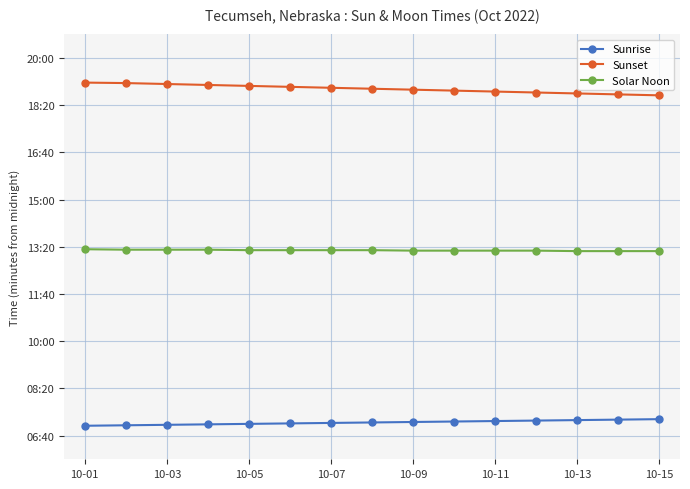

What is the sum of all Sunrise values?

6420